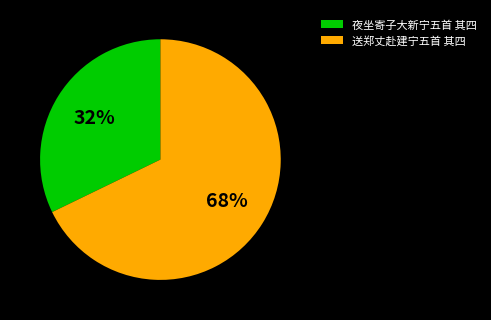

To the nearest percent, what is the difference between the largest and smallest slice percentages?

36%